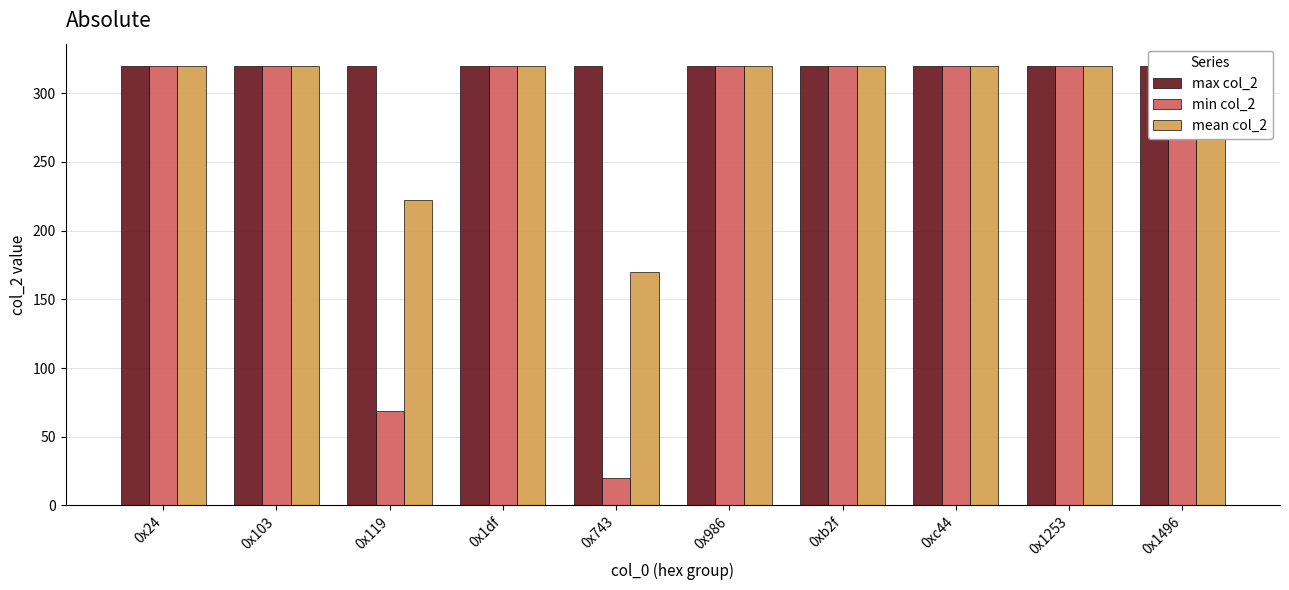

True or false: min col_2 has a value of 69 at 0x119.

True